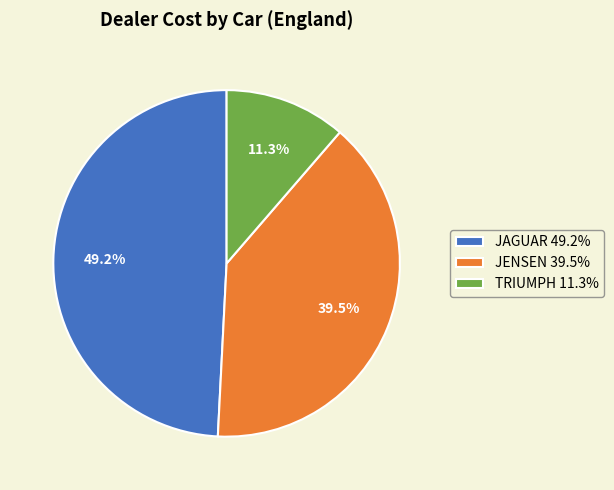

Which has a higher value, TRIUMPH 11.3% or JAGUAR 49.2%?

JAGUAR 49.2%